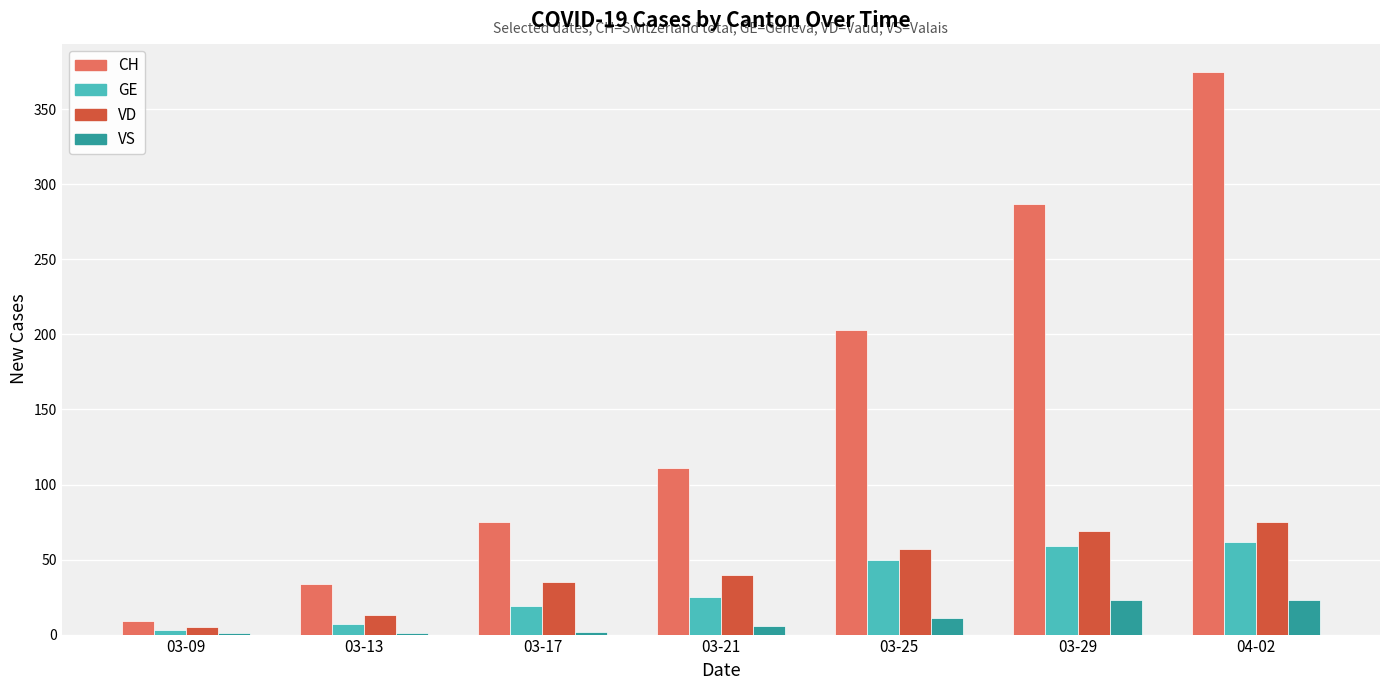

Between 03-09 and 03-21, which series saw the biggest shift?

CH